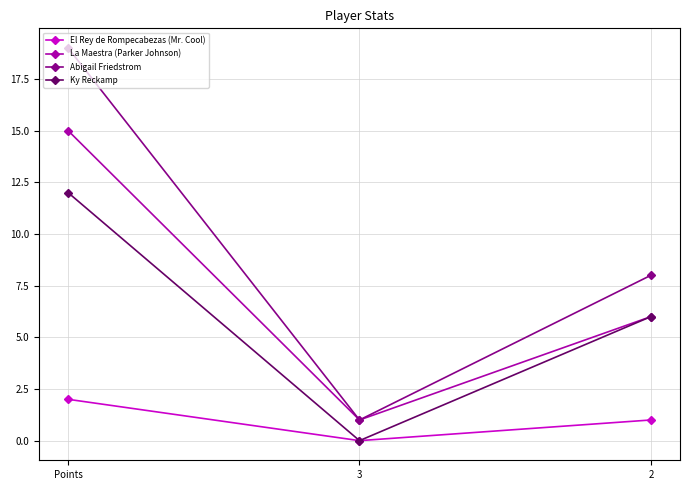

Reading right to left, extract all data points from this chart.

El Rey de Rompecabezas (Mr. Cool): 2=1	3=0	Points=2
La Maestra (Parker Johnson): 2=6	3=1	Points=15
Abigail Friedstrom: 2=8	3=1	Points=19
Ky Reckamp: 2=6	3=0	Points=12